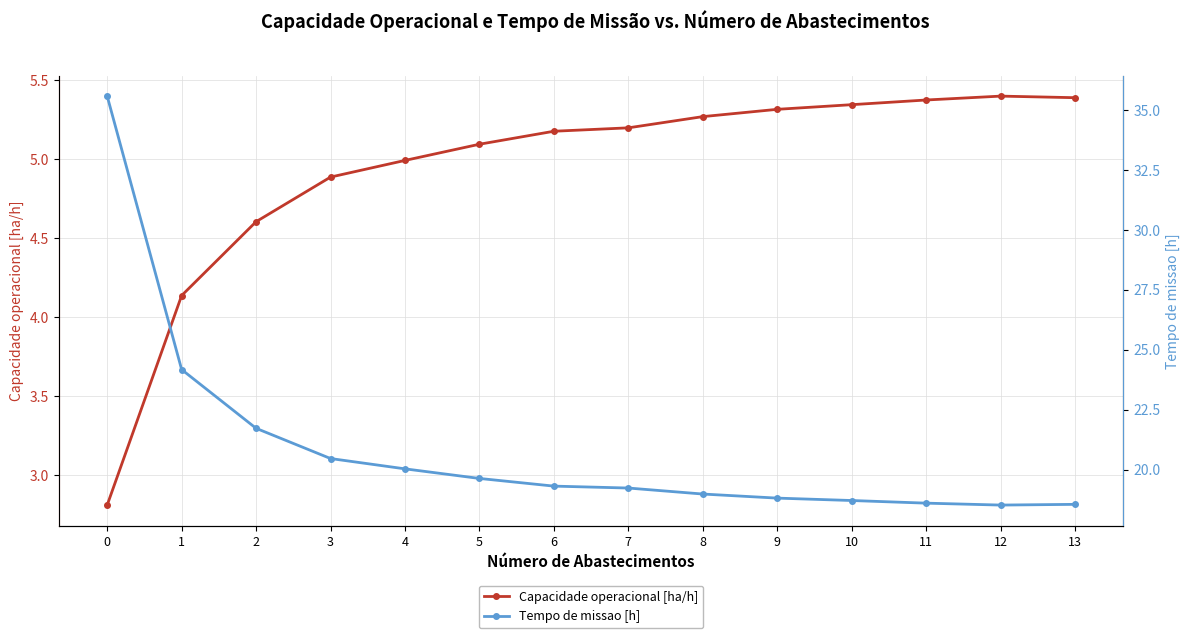

At 10, list the series in order from largest to smallest.

Tempo de missao [h], Capacidade operacional [ha/h]